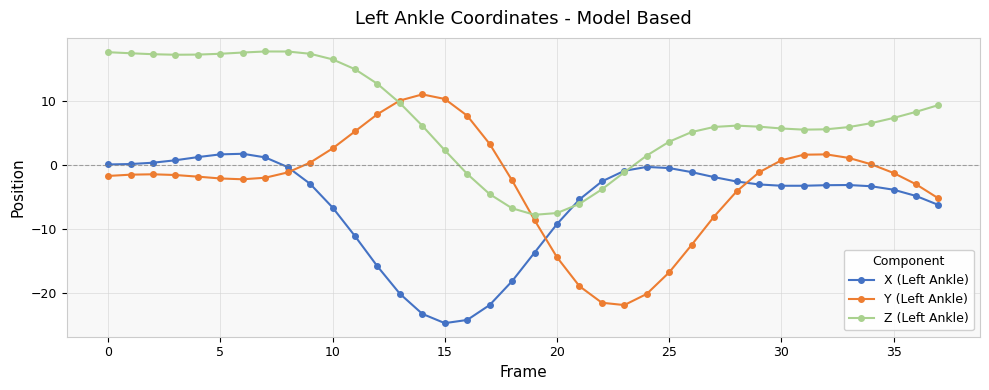

List the series in order of their overall mean, highest first.

Z (Left Ankle), Y (Left Ankle), X (Left Ankle)